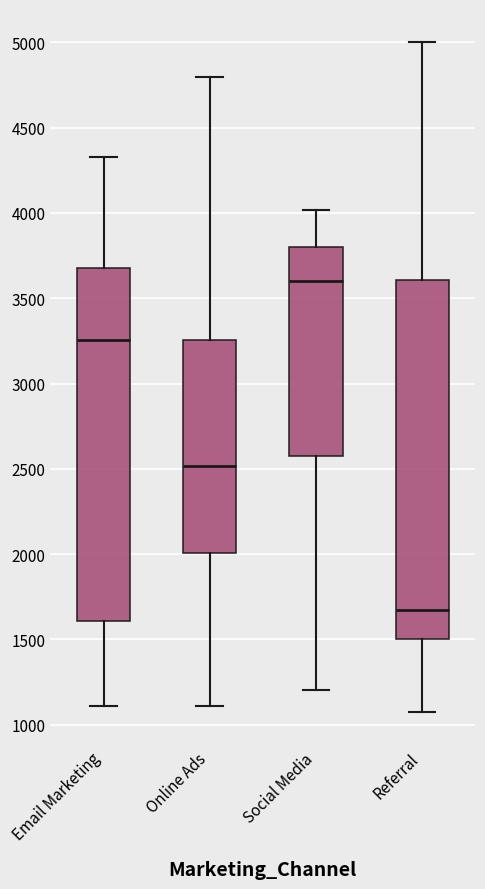

Where does the upper whisker of the box for Referral end on the y-axis? The values are not printed on the chart, so give them approximately, as read against the axis.

5000